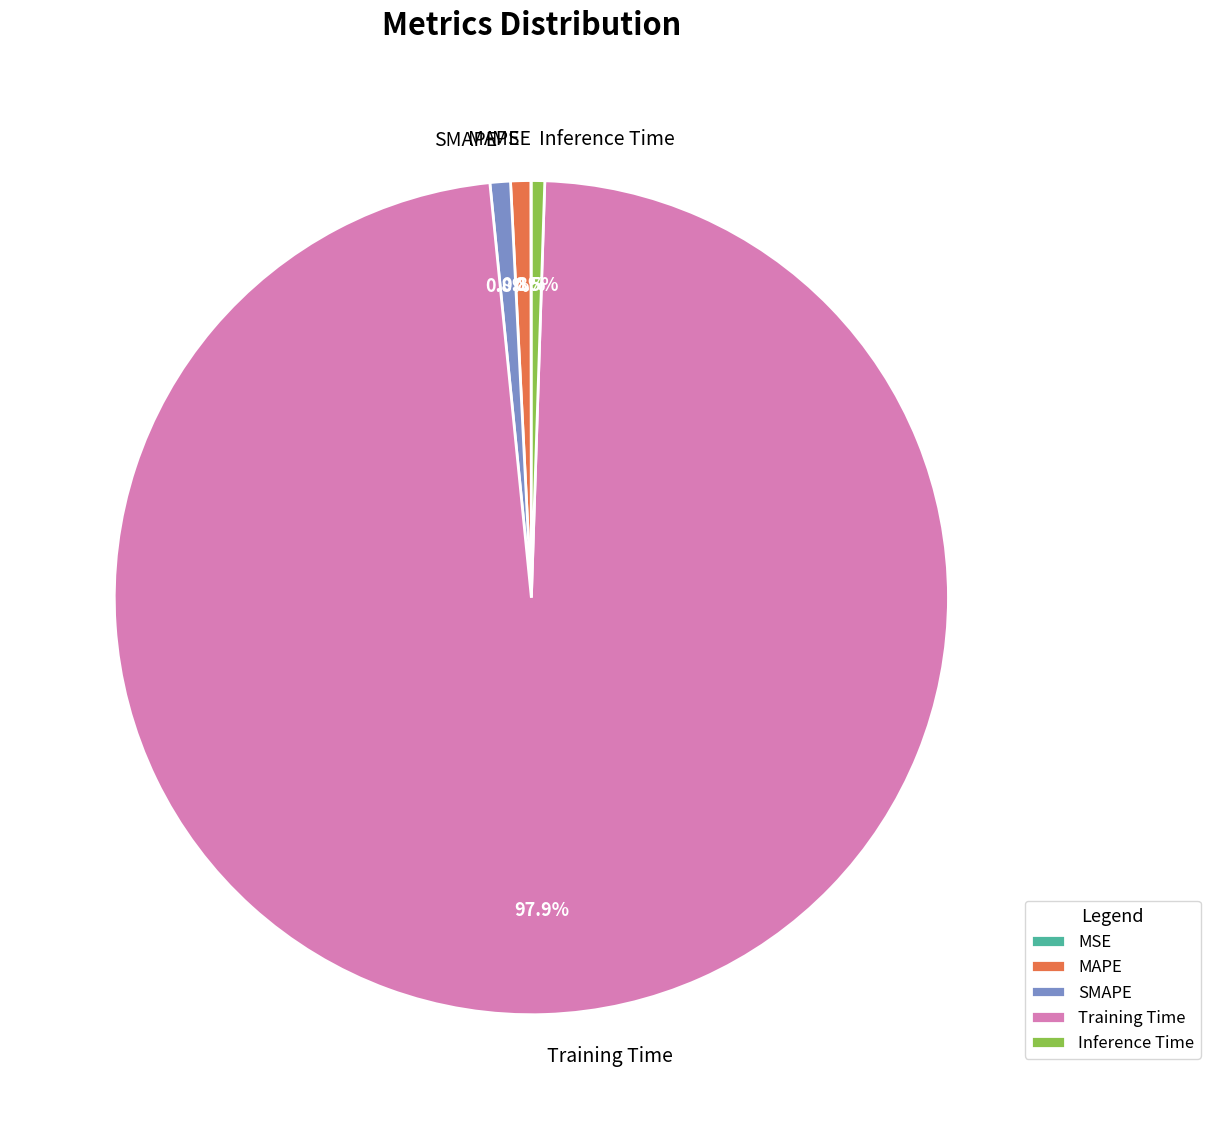

Does Training Time account for over 50% of the chart?

Yes